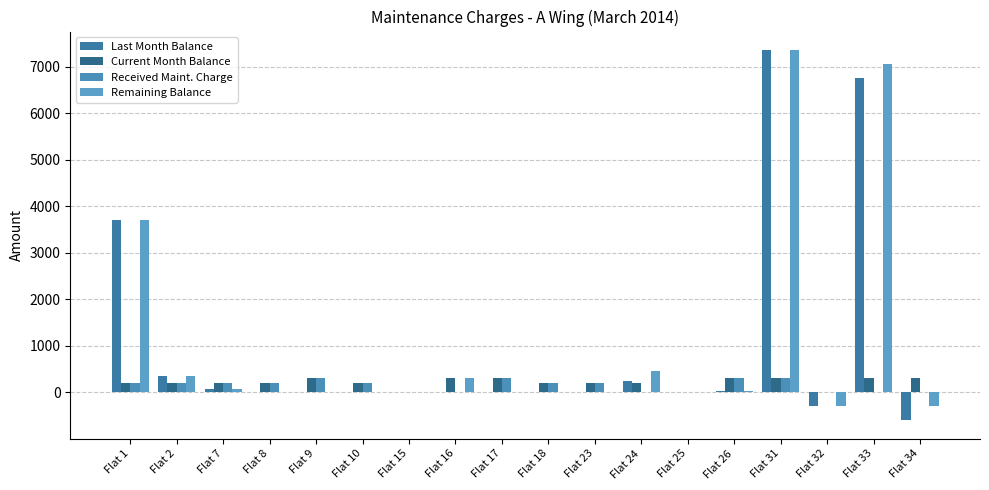

Count the number of categories in the chart.

18